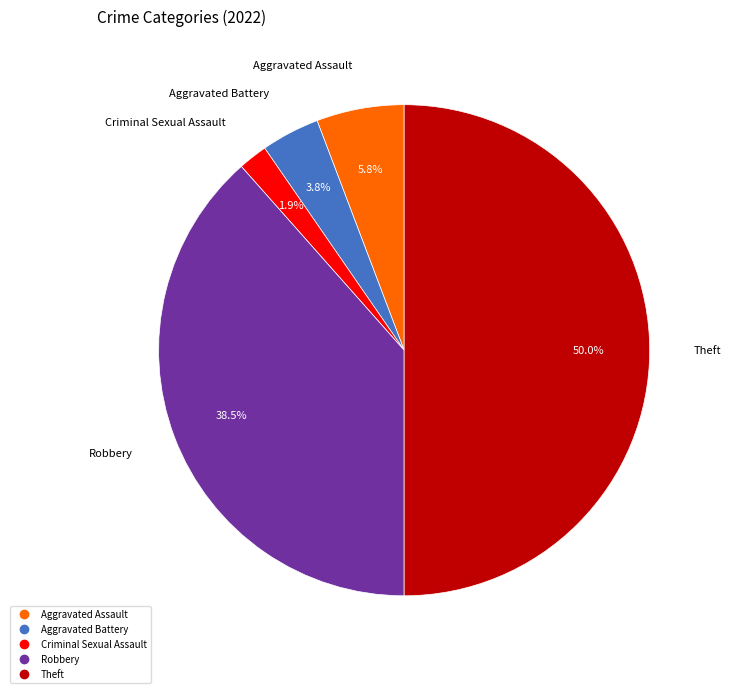

Which category has the biggest portion of the pie?

Theft